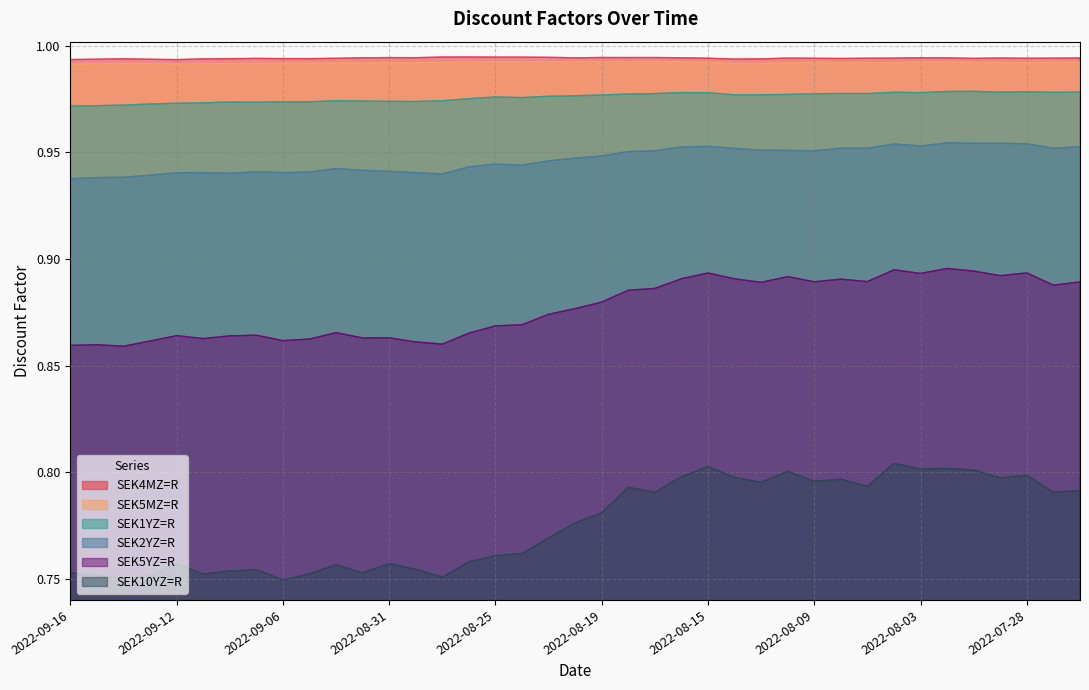

True or false: SEK5YZ=R and SEK5MZ=R intersect in this chart.

False